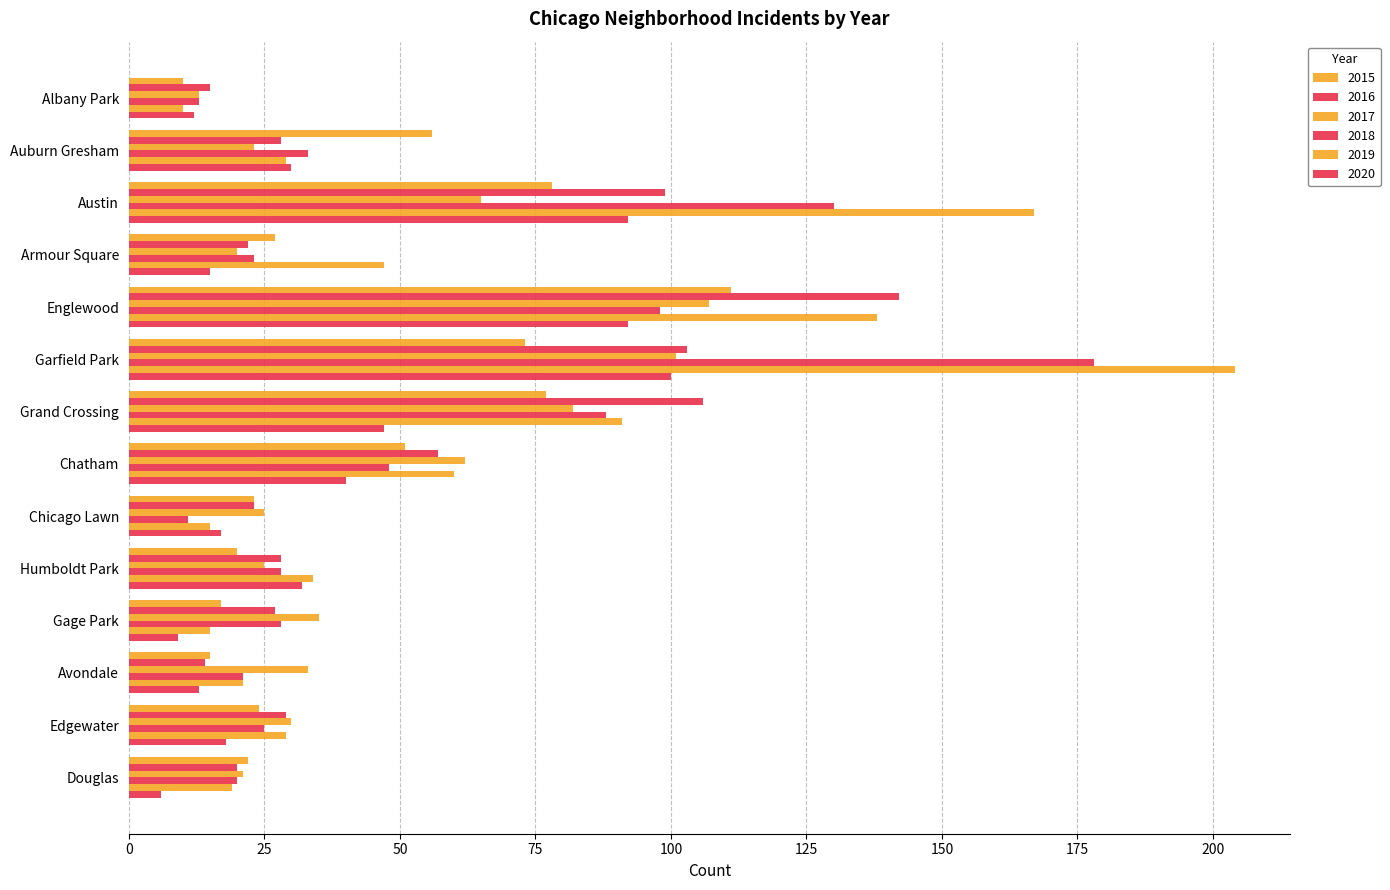

Is the value of 2020 at Chicago Lawn greater than the value of 2015 at Chatham?

No